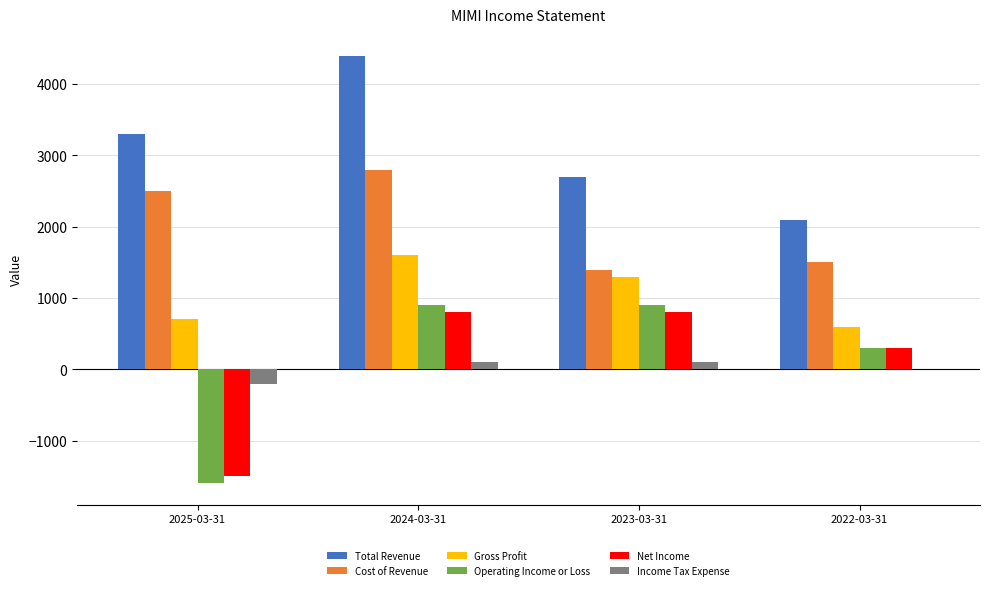

What position from the right is 2025-03-31?

4